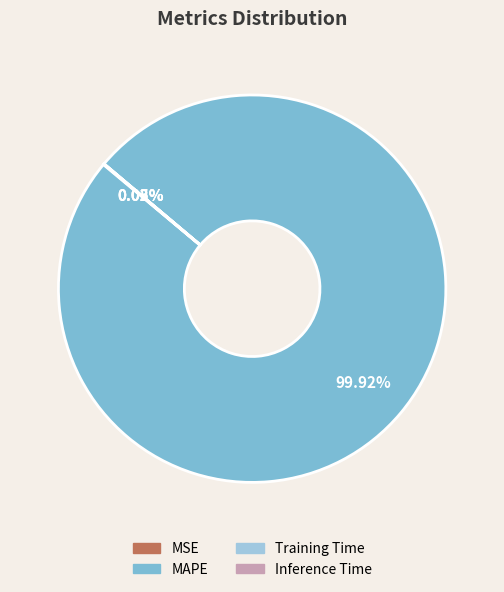

Does any single category account for the majority?

Yes